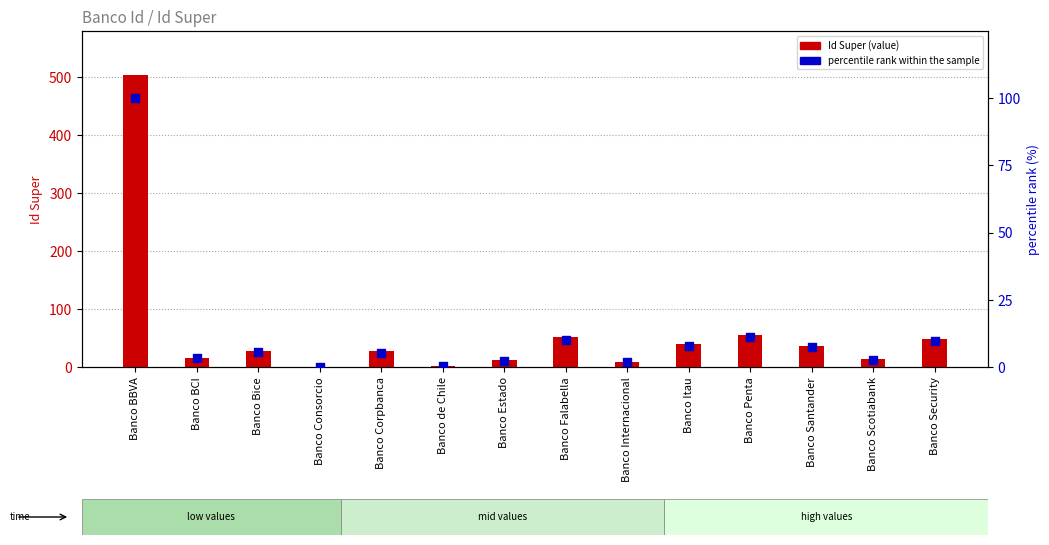

At which category is the sum across all series the highest?

Banco BBVA